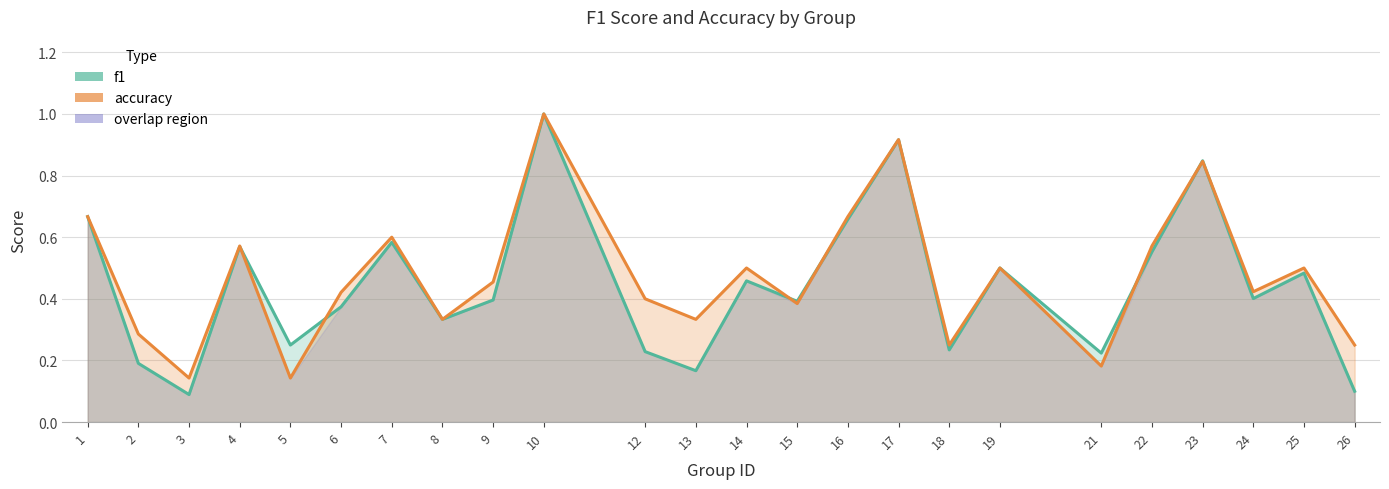

What is the total value across all series at 19?

1.0